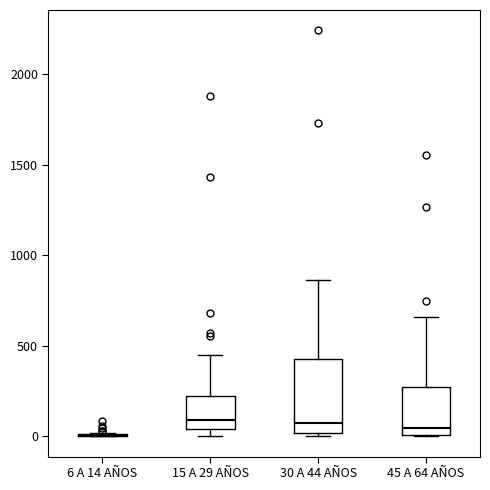

Comparing the boxes themselves (not the whiskers), which one is the tallest?

30 A 44 AÑOS